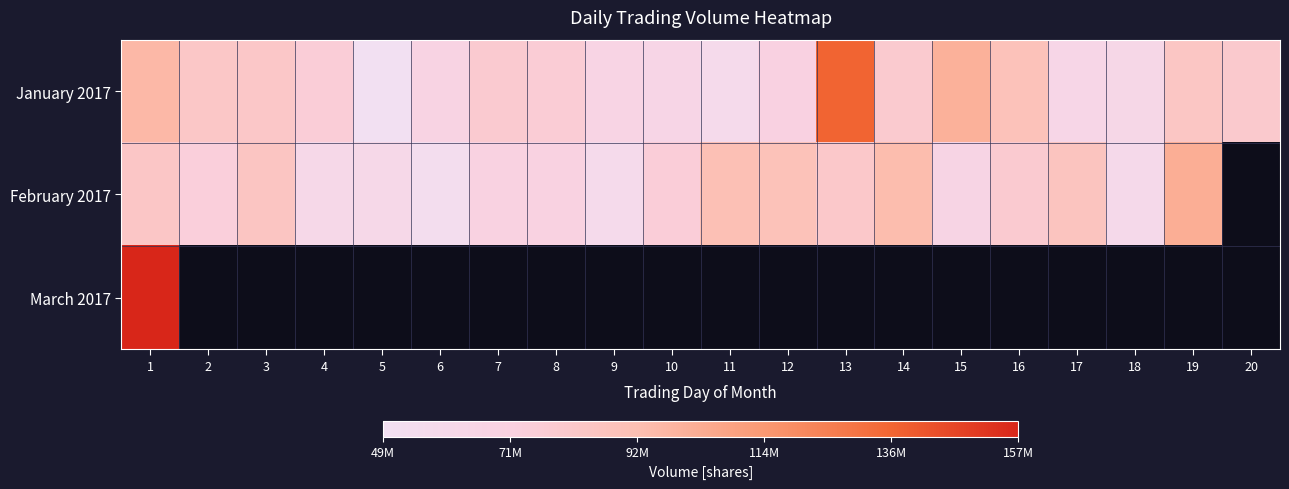

Which category has the highest value in the January 2017 series?

13